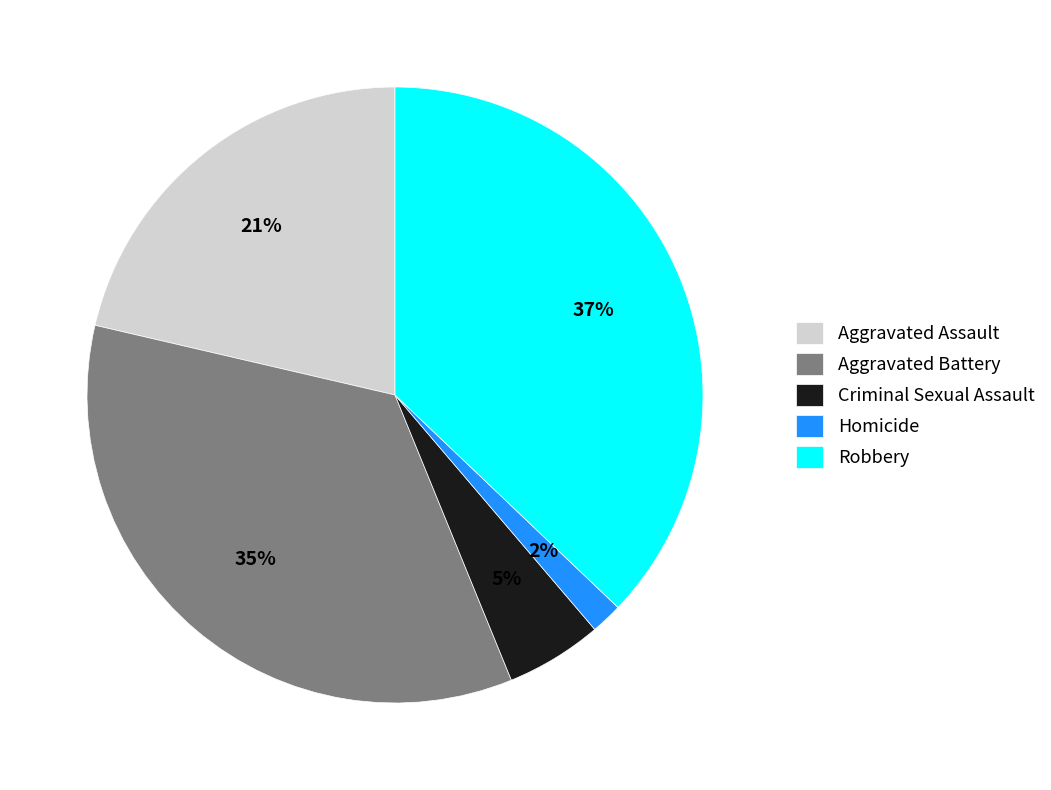

Is it true that Robbery is 52% of the pie?

False